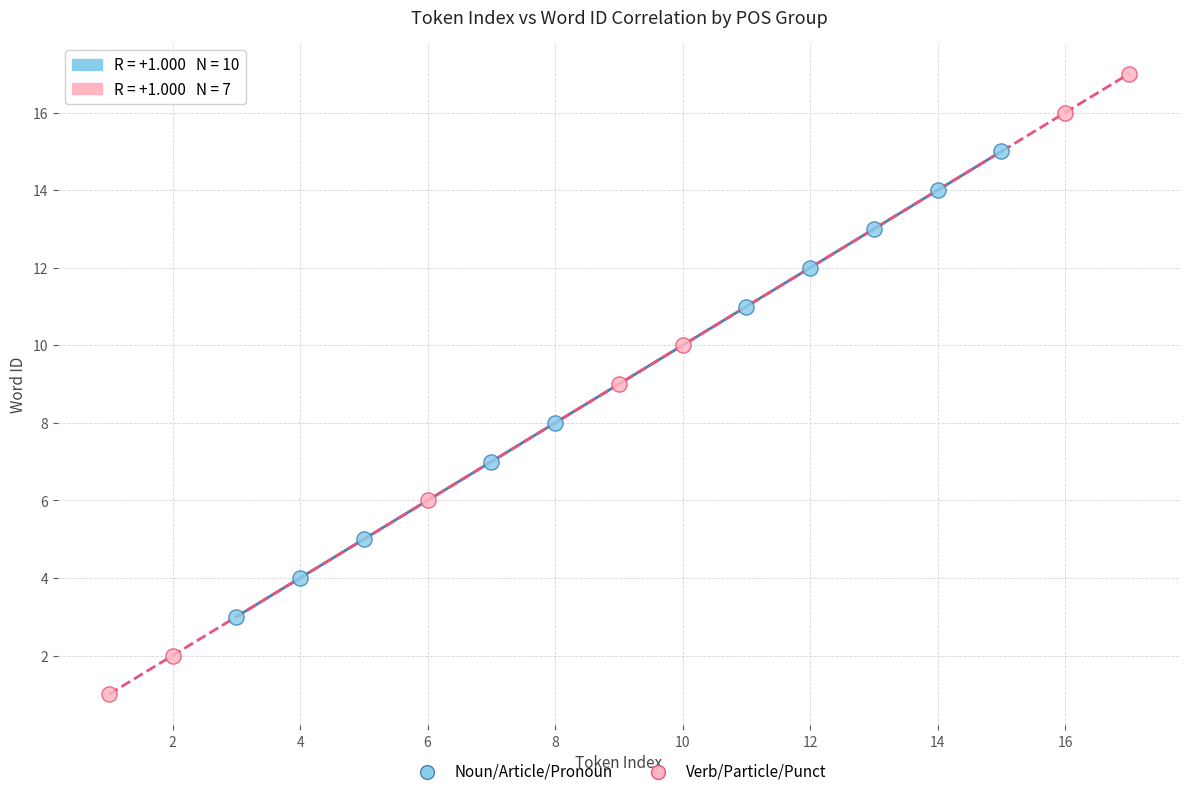

Which series contains the highest Y value?

Verb/Particle/Punct